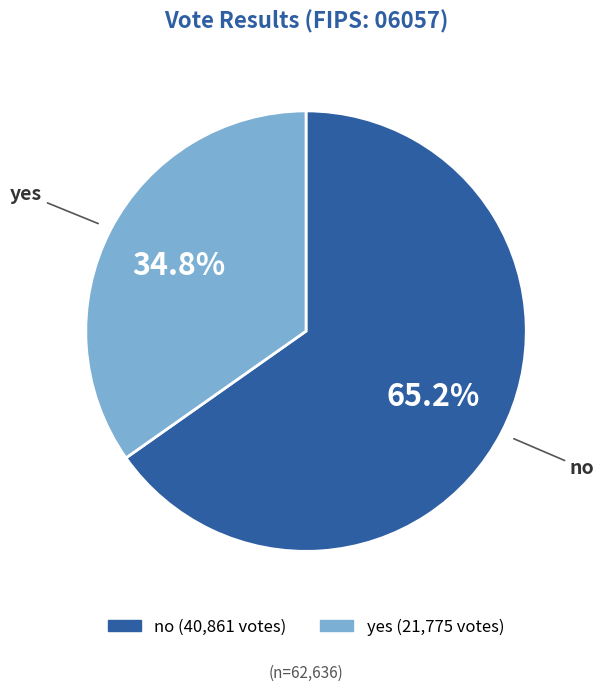

To the nearest percent, what is the combined percentage of no and yes?

100%